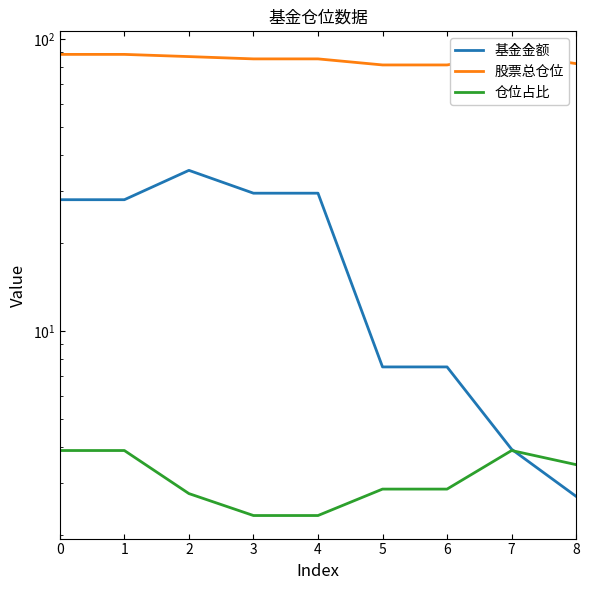

Does the chart display data point markers on the line(s)?

No